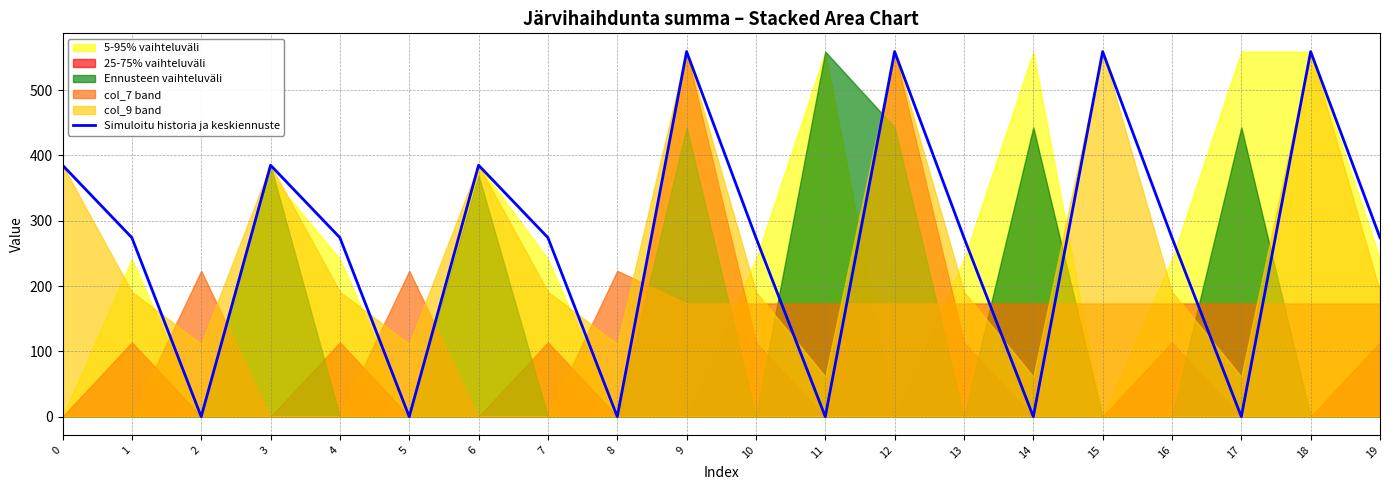

What is the maximum value for Simuloitu historia ja keskiennuste?

559.0